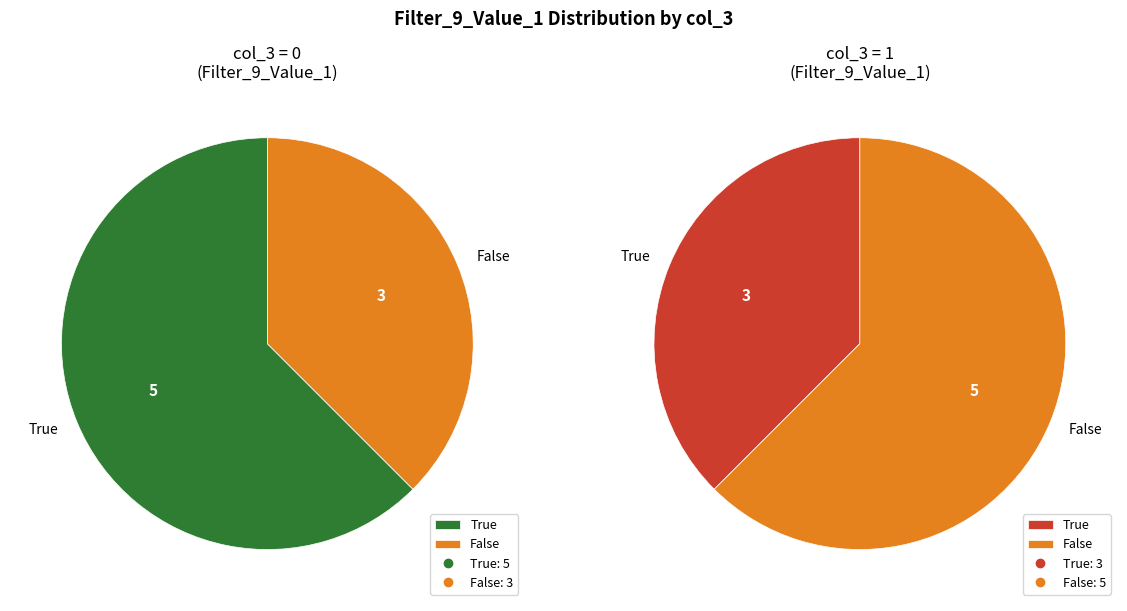

Count the number of slices in the pie.

4